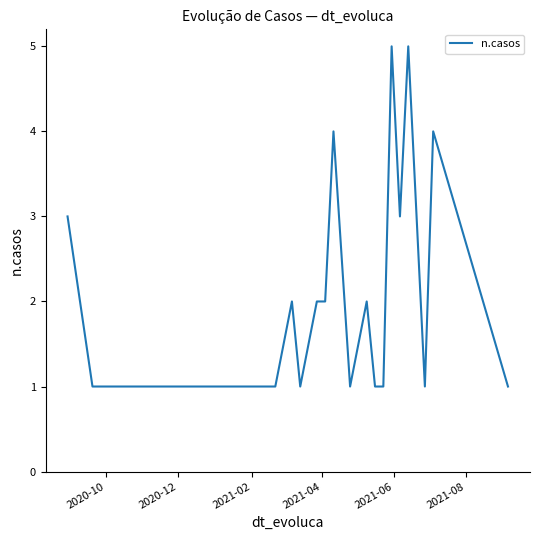

What is the greatest value displayed?

5